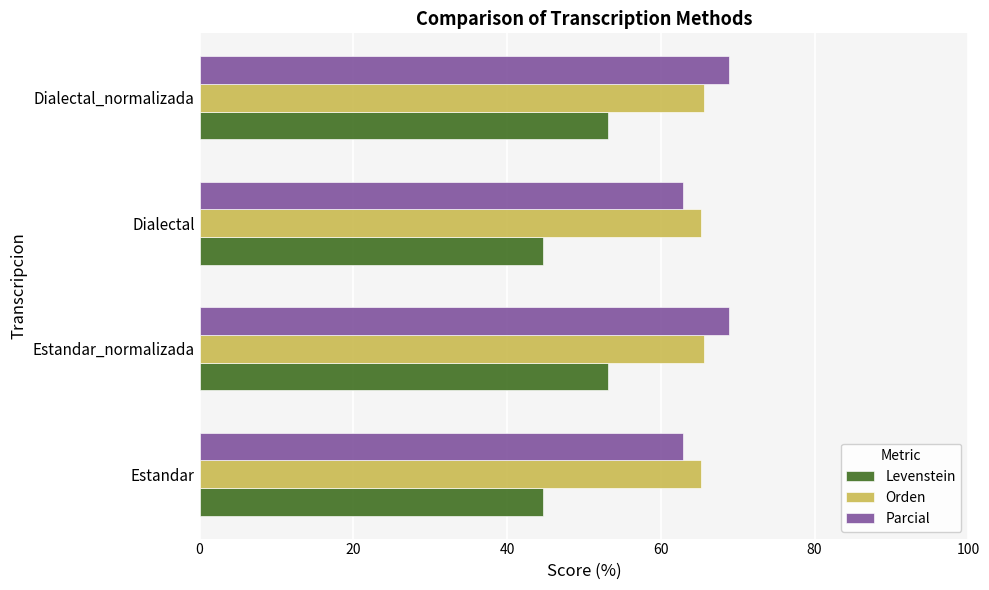

What is the spread (max minus min) of values at Estandar?

20.5